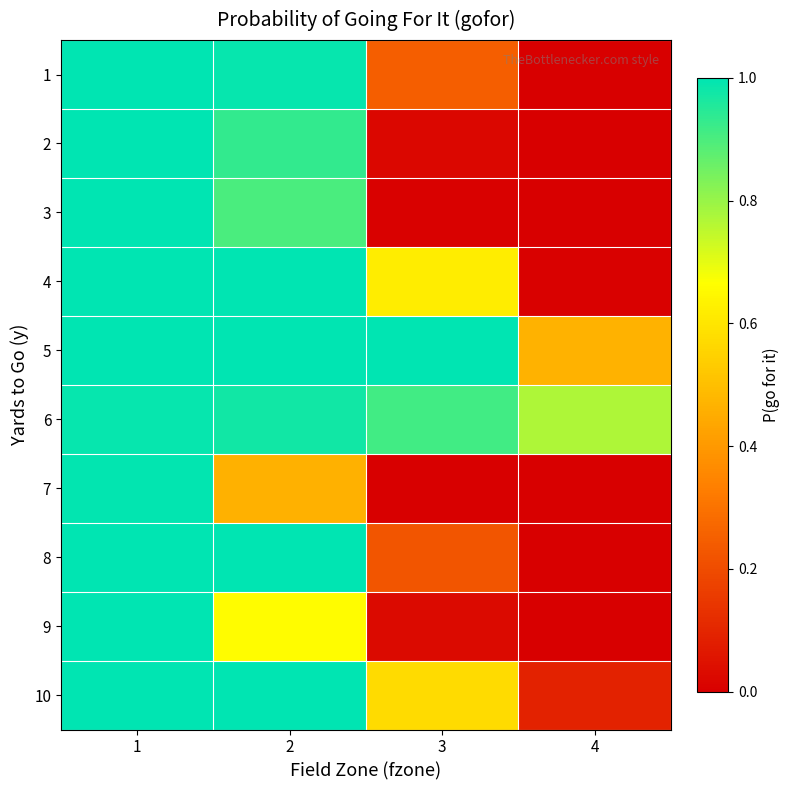

Which series has the widest spread of values?

2